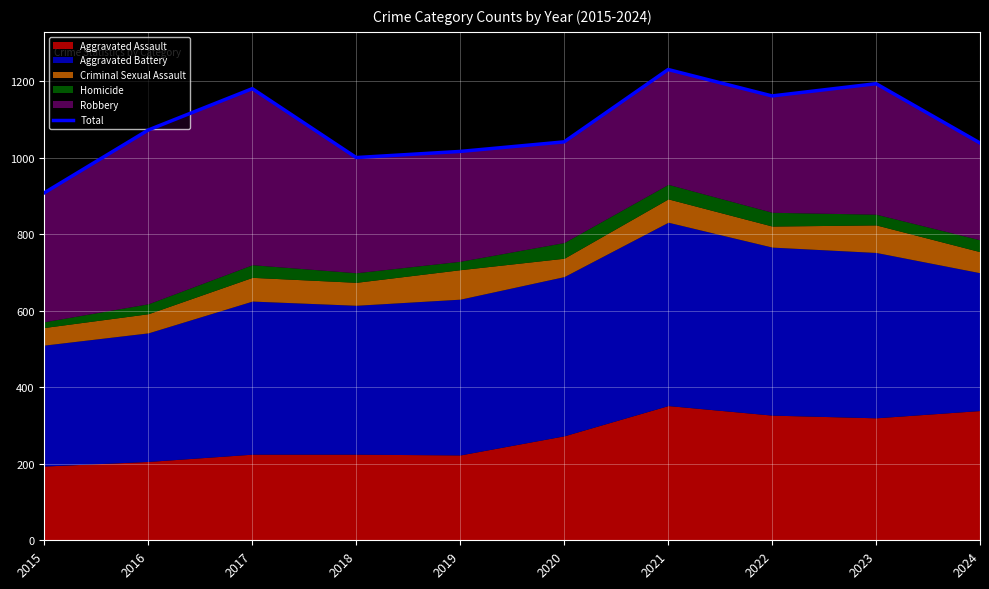

The value at 2020 is 515. True or false?

False